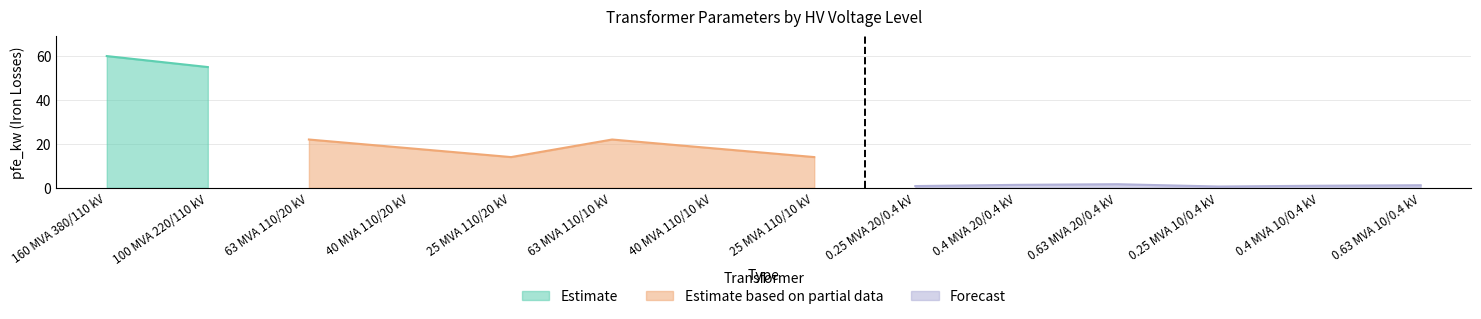

How many data points in pfe_kw are less than 14?

6